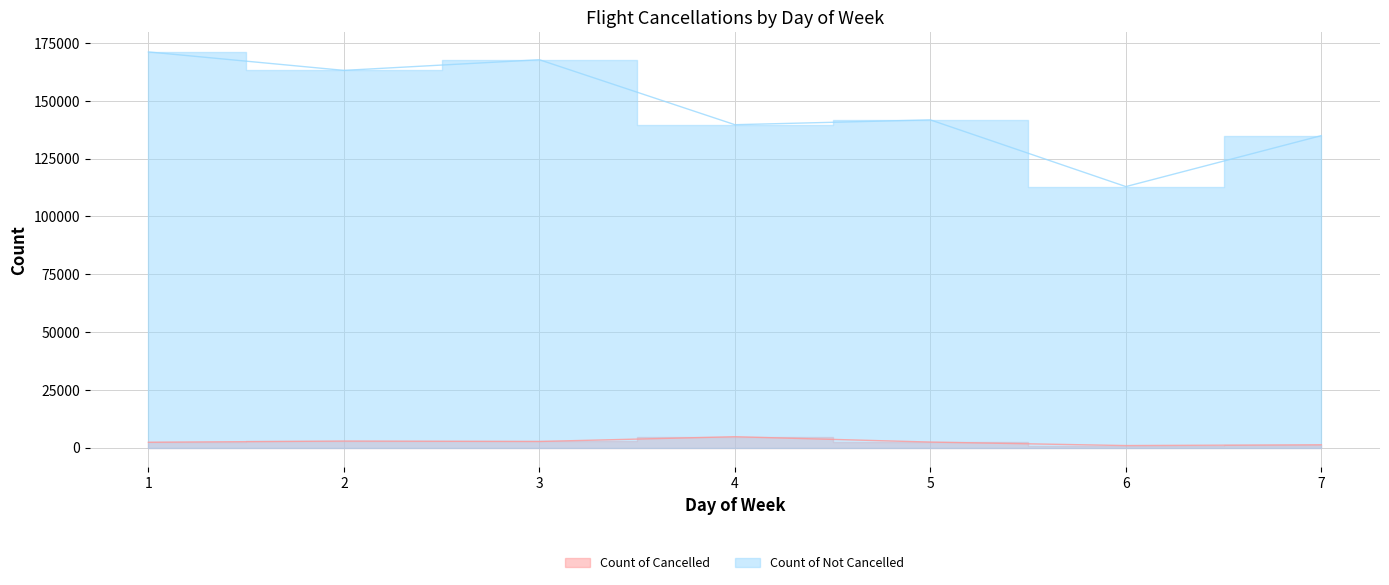

At which label does Count of Cancelled first exceed 2402?

2